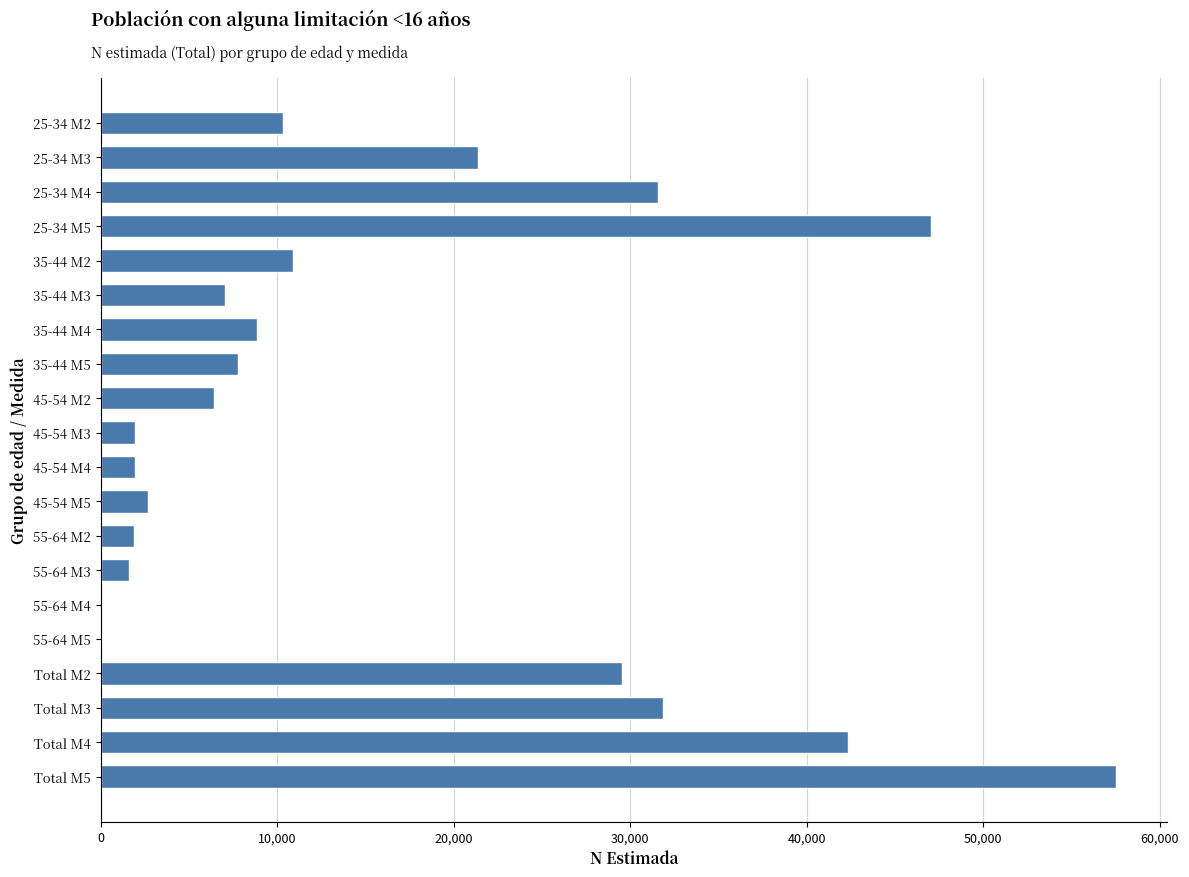

Is it true that the value at 55-64 M5 is -27439?

False